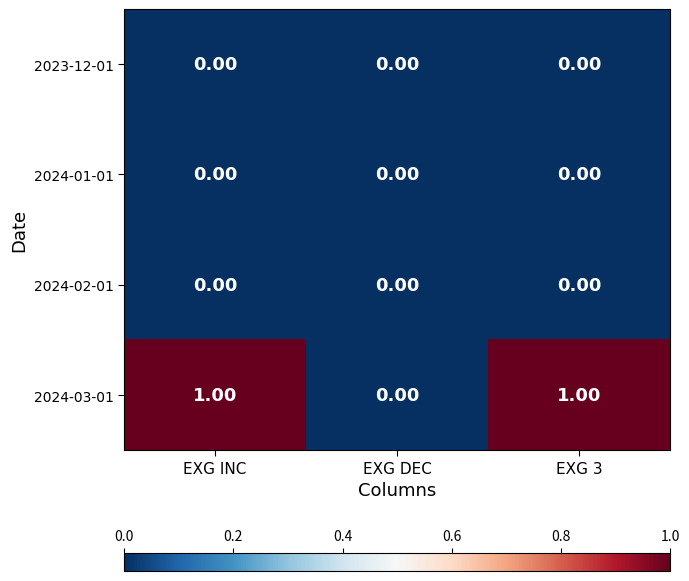

Which series has the largest range (max minus min)?

2024-03-01